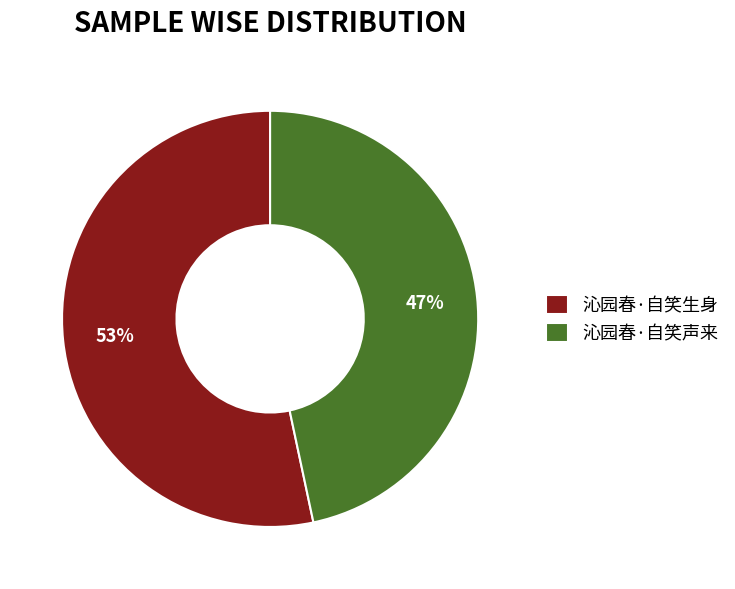

Count the number of slices in the pie.

2